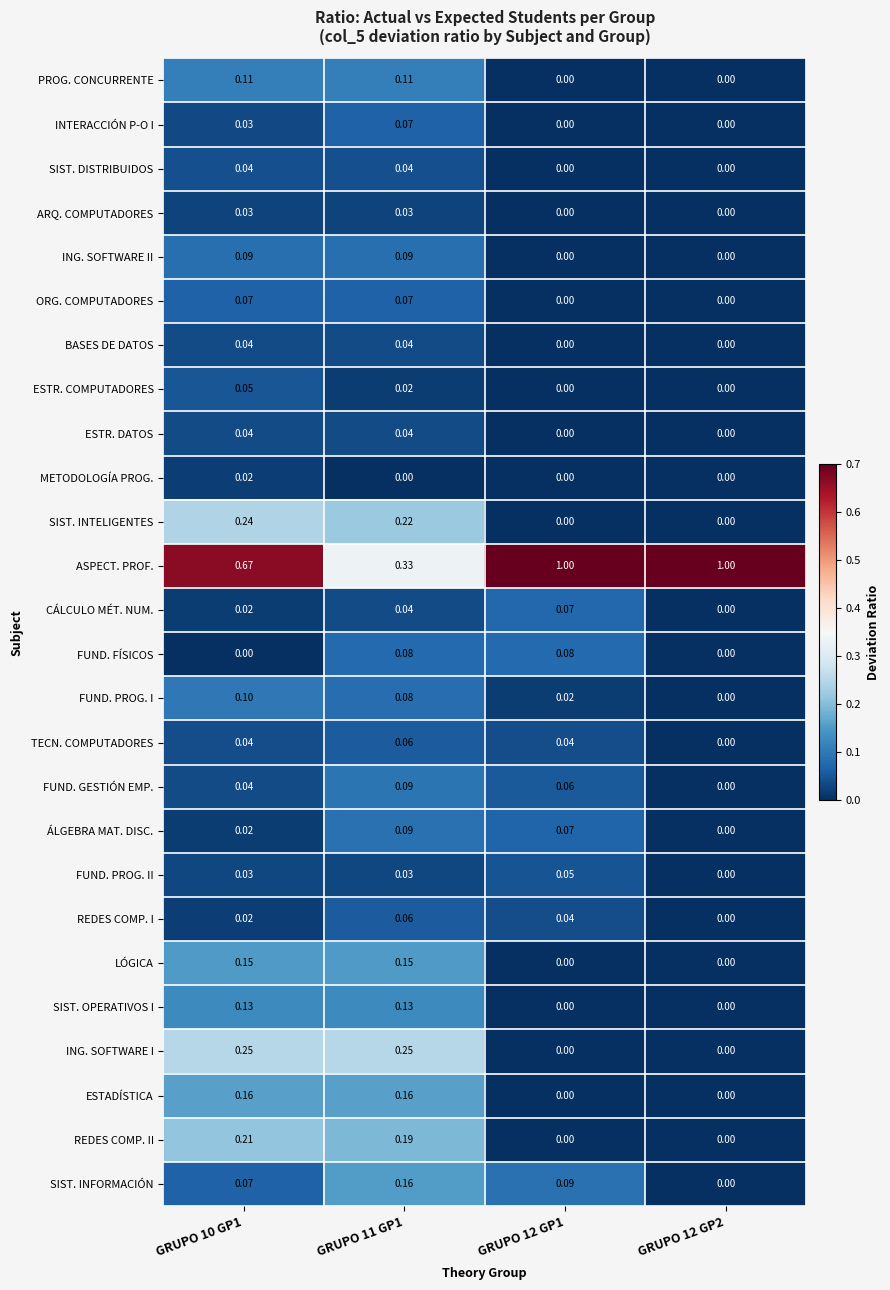

What is the maximum value shown in the chart?

1.0